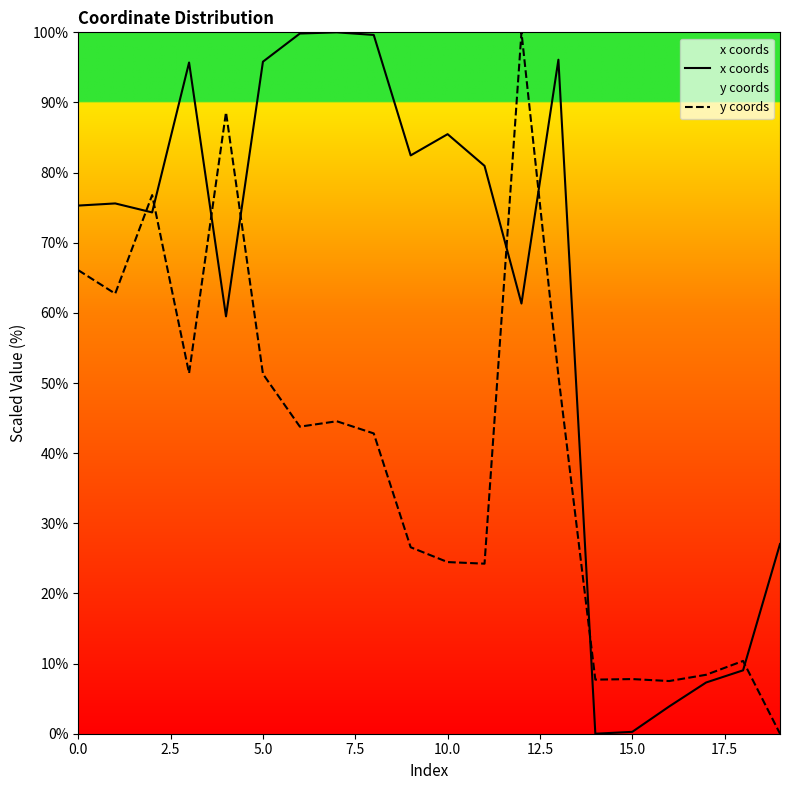

What is the difference between the maximum and minimum values in the x coords series?

100.0